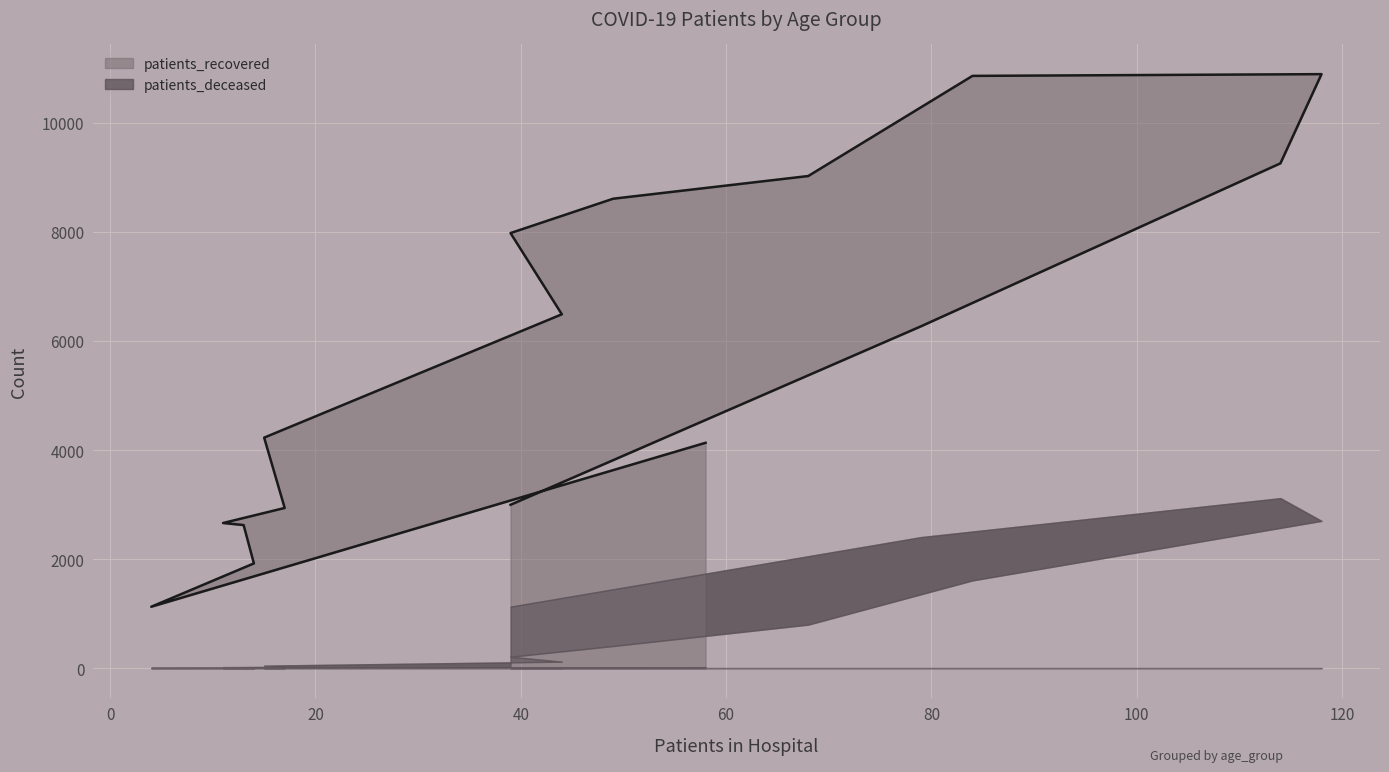

Rank the categories by value from highest to lowest.

75 - 79, 70 - 74, 80 - 84, 65 - 69, 60 - 64, 55 - 59, 50 - 54, 85 - 89, 45 - 49, <20, >90, 40 - 44, 35 - 39, 30 - 34, 25 - 29, 20 - 24